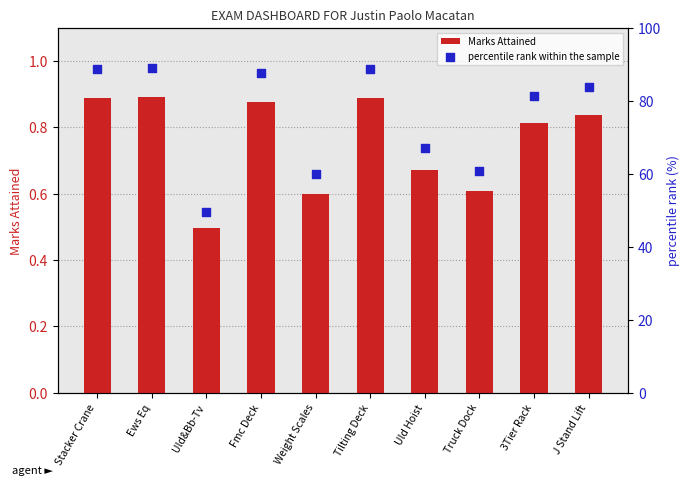

Which series contains the lowest Y value?

Marks Attained